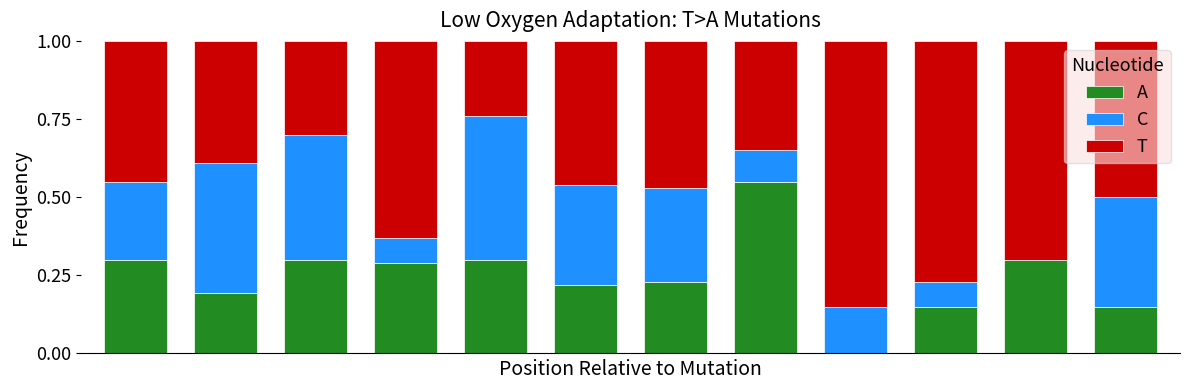

Are the bars horizontal?

No